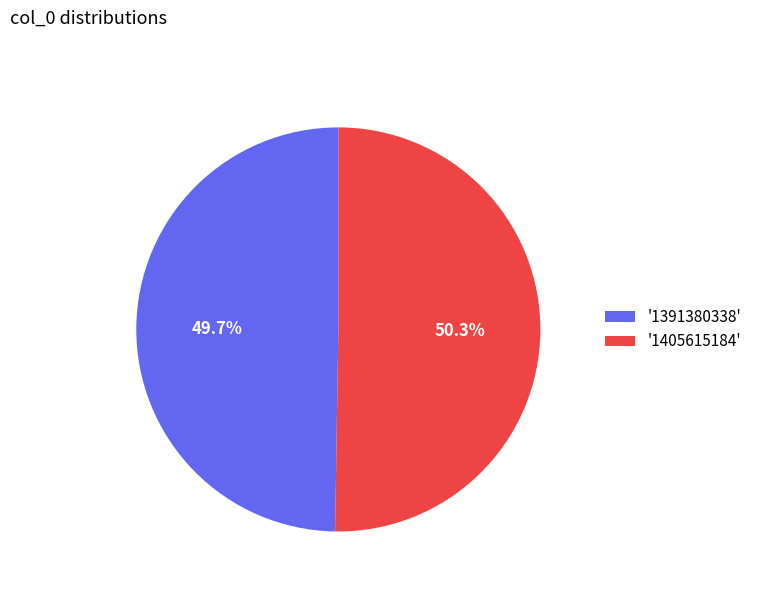

Does '1391380338' represent more than half of the total?

No